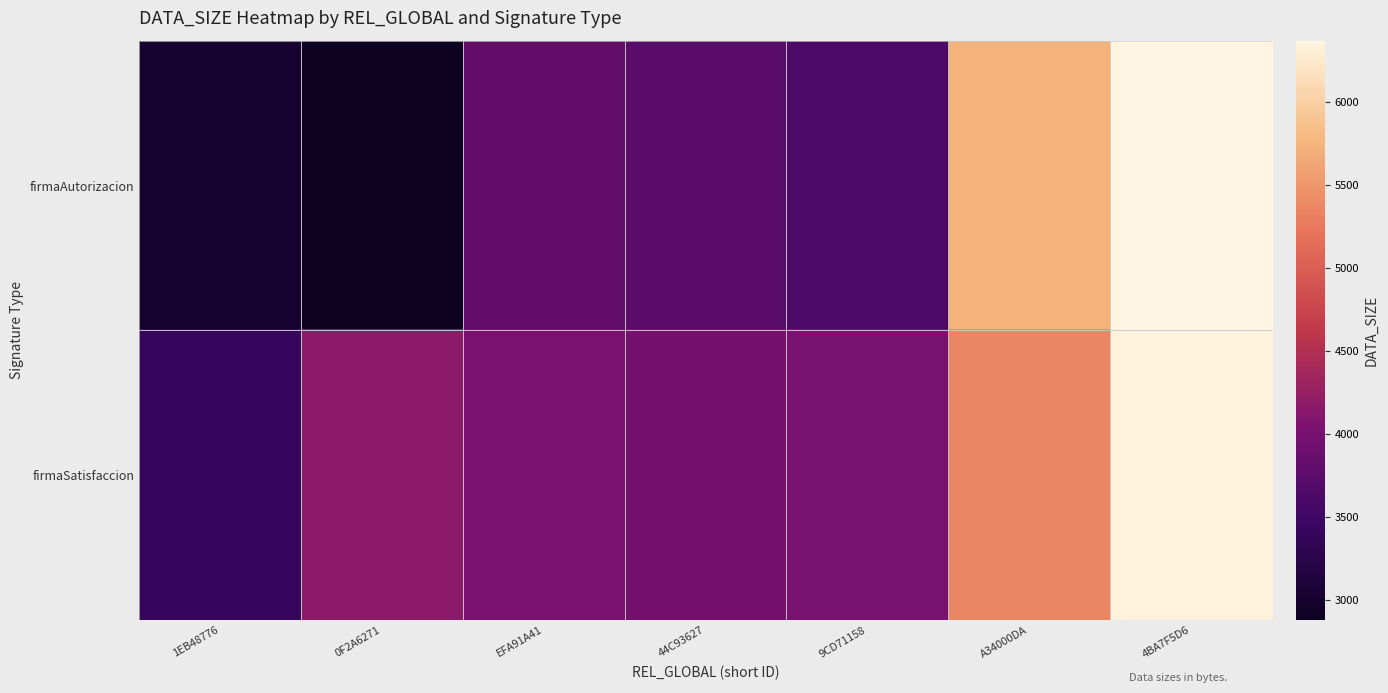

What is the difference between the highest and lowest values at A34000DA?

366